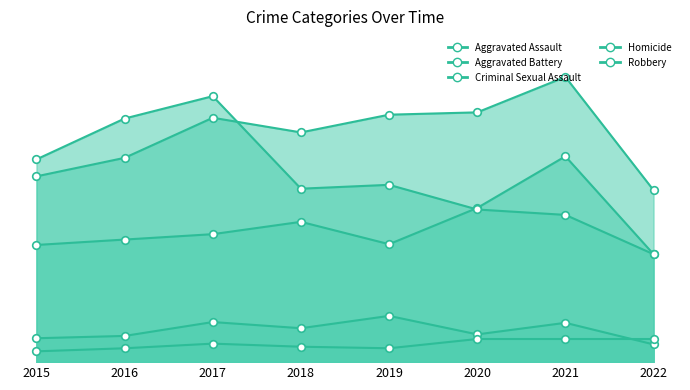

What is the total value across all series at 2022?

556